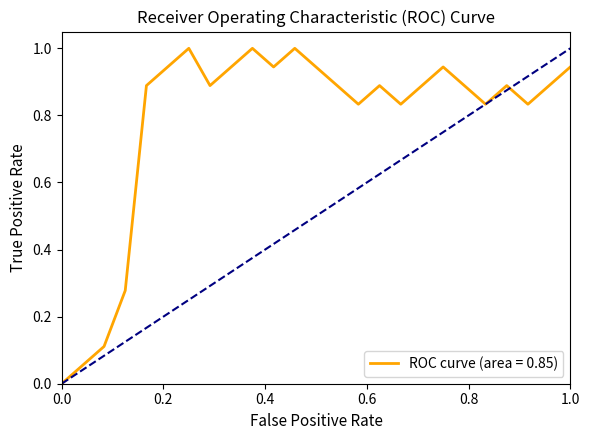

What is the greatest value displayed?

1.0